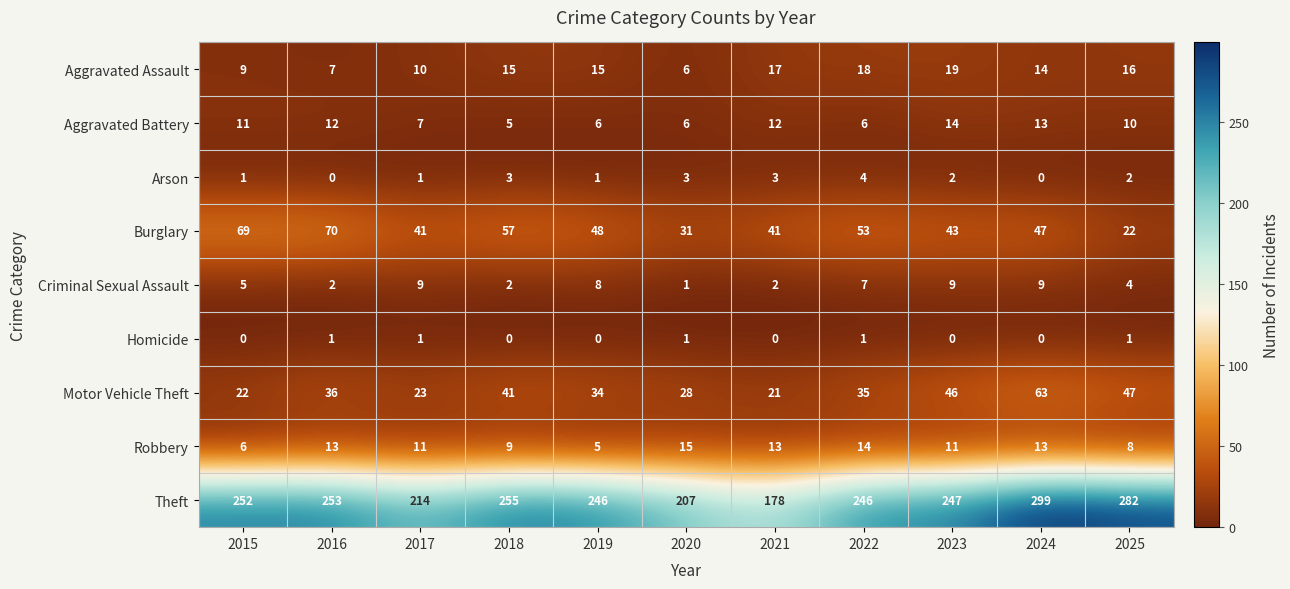

Which label corresponds to the largest value in the chart?

2024